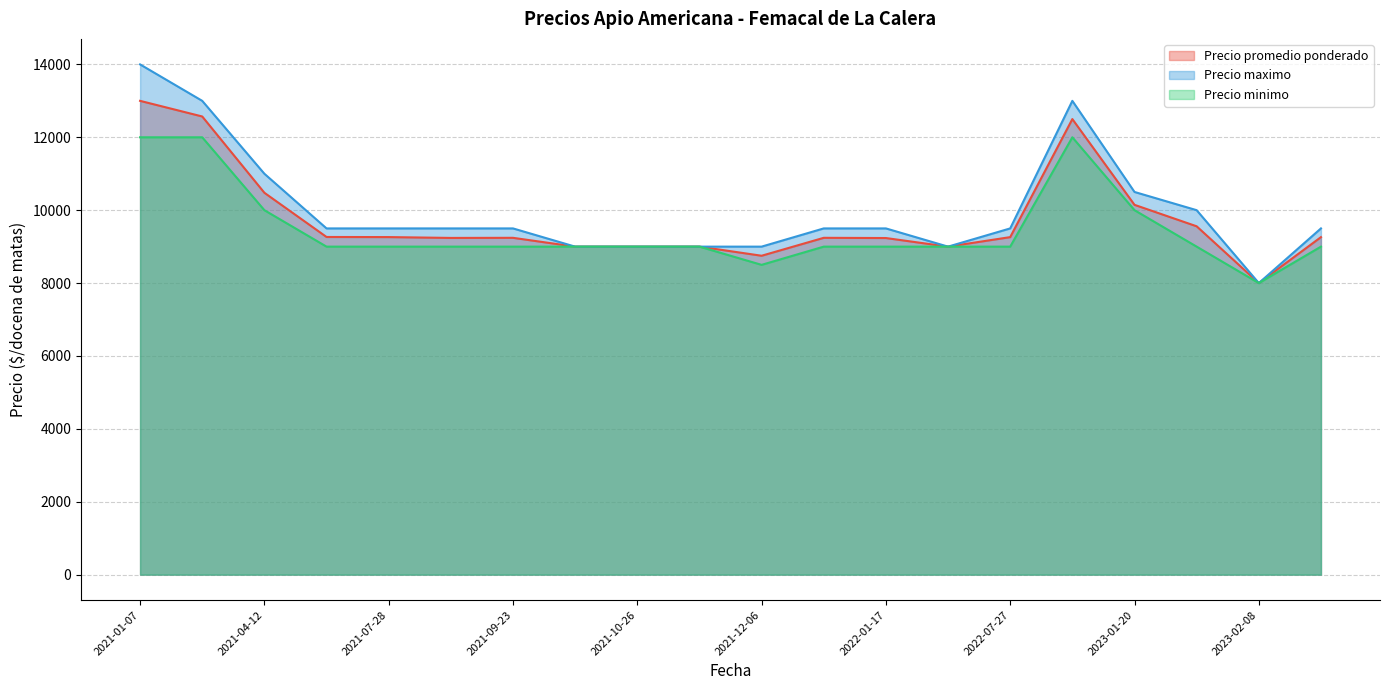

What is the label of the 4th point from the left?

2021-07-22